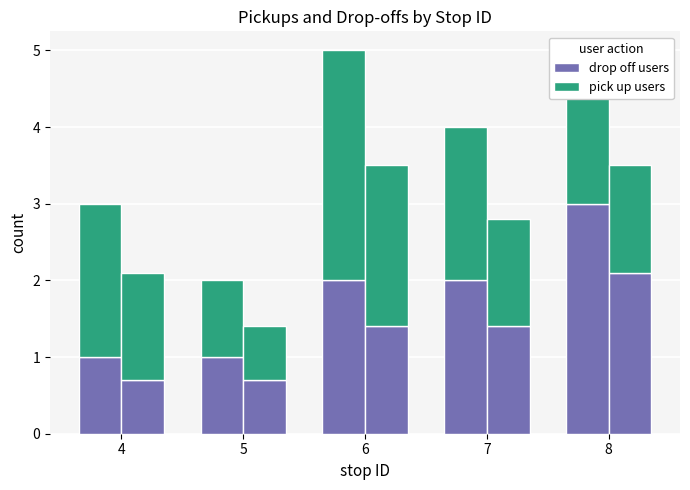

At how many categories does at least one series exceed 1?

4